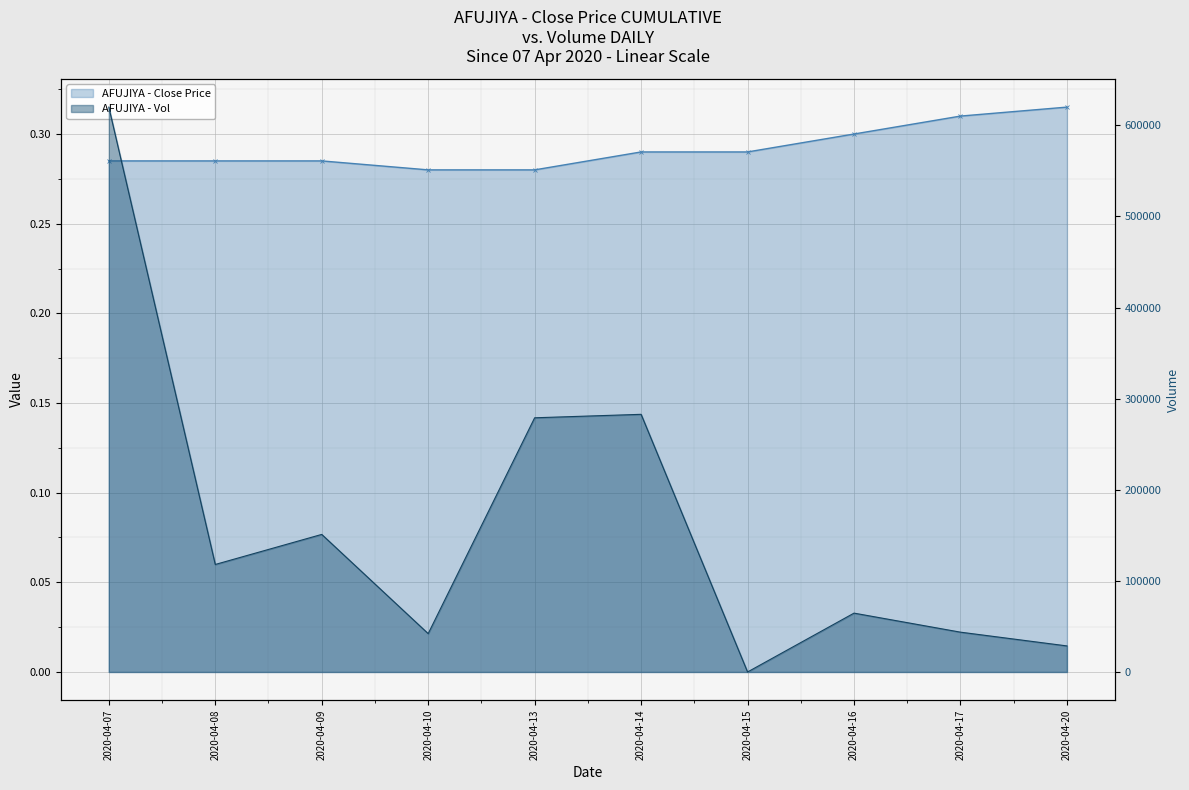

Where do AFUJIYA - Vol and AFUJIYA - Close Price first cross each other?

2020-04-14 and 2020-04-15